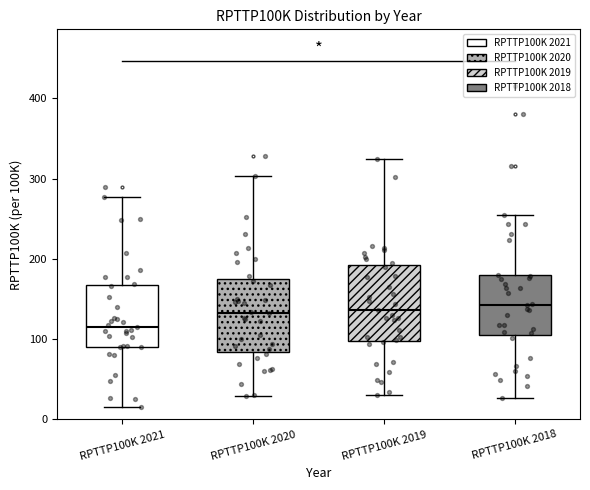

Reading left to right, transcribe this box plot: for each box, give where its median line is, the range the box spans, and where its two whiskers end, as read against the y-axis. The values are not printed on the chart, so give them approximately, as read against the axis.

RPTTP100K 2021: median 120, box 90 to 170, whiskers 20 to 280
RPTTP100K 2020: median 130, box 80 to 180, whiskers 30 to 300
RPTTP100K 2019: median 140, box 100 to 190, whiskers 30 to 330
RPTTP100K 2018: median 140, box 110 to 180, whiskers 30 to 260